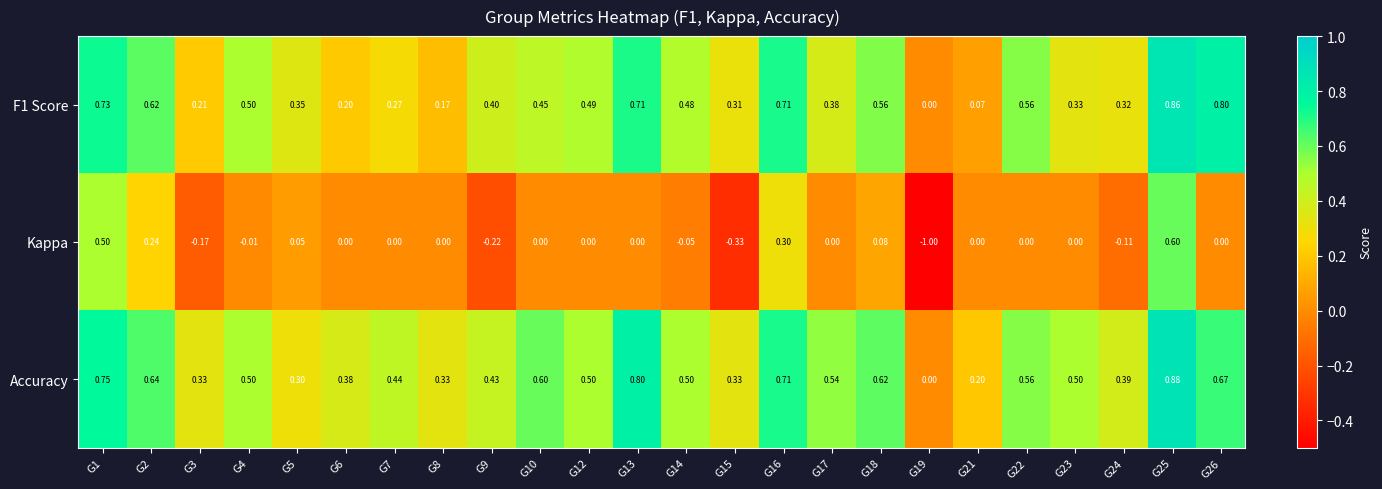

Which series has the largest total across all categories?

Accuracy